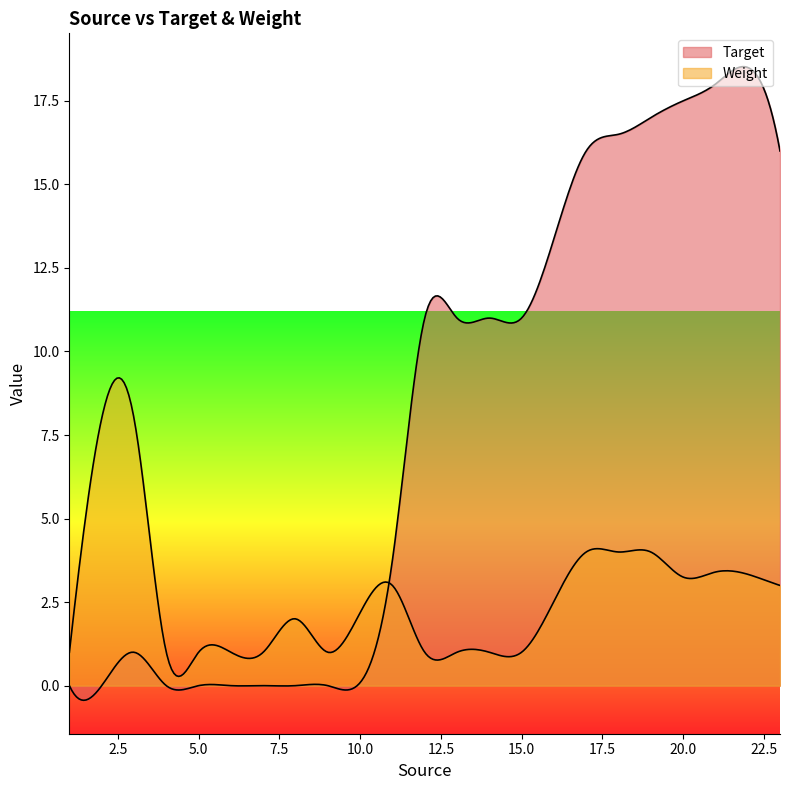

How many series are shown in this chart?

2